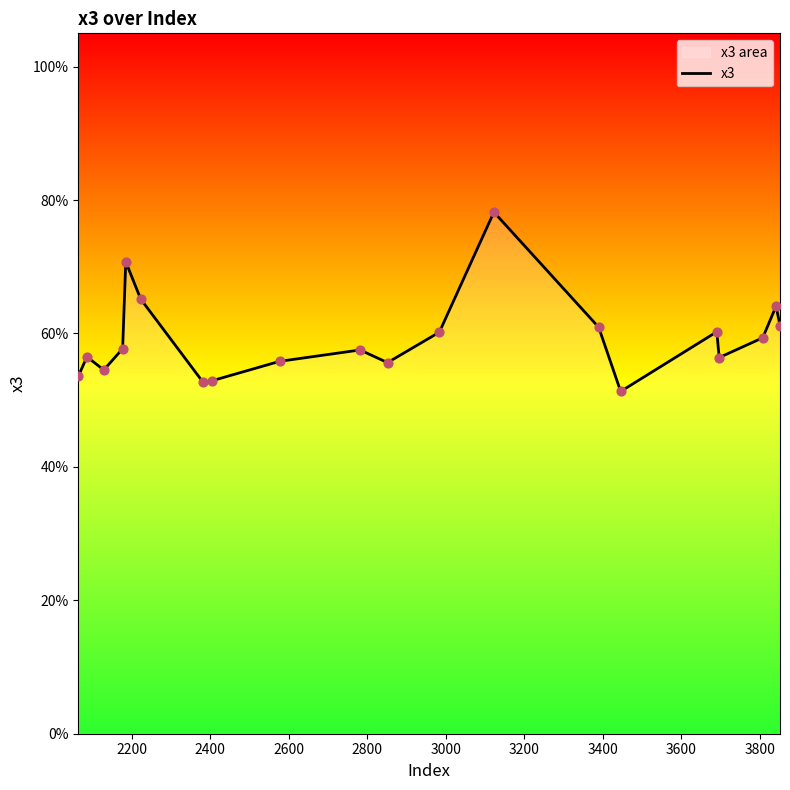

Which has a higher value, 3800 or 3600?

3800